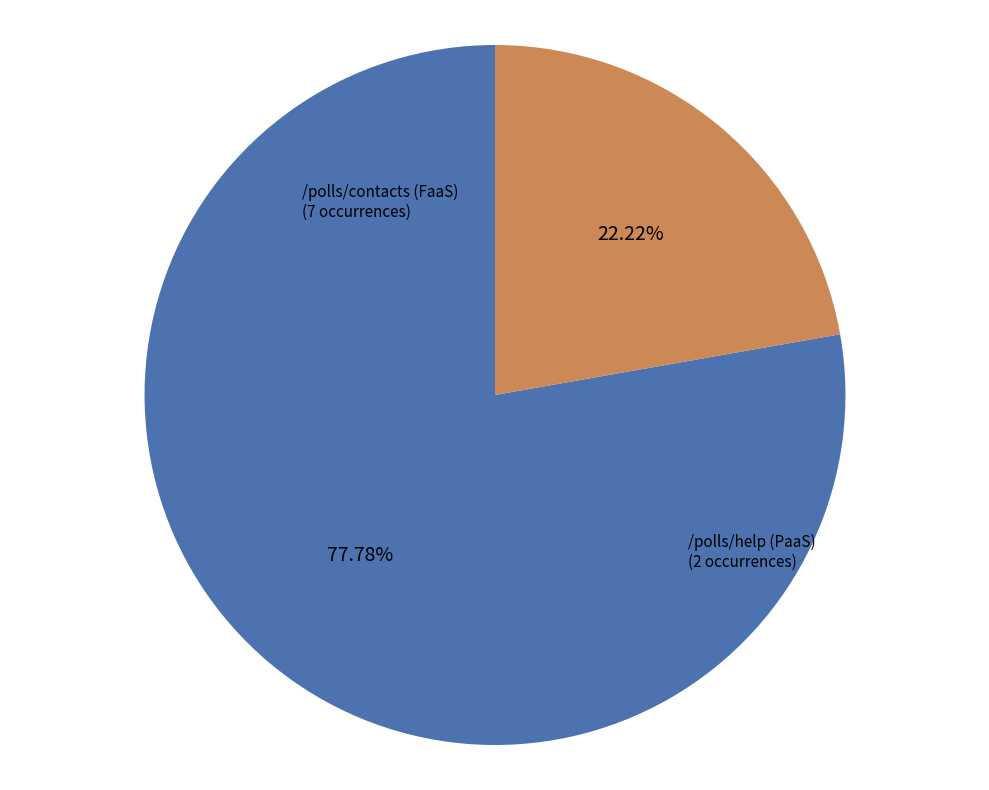

Between /polls/help (PaaS) and /polls/contacts (FaaS), which is larger?

/polls/contacts (FaaS)